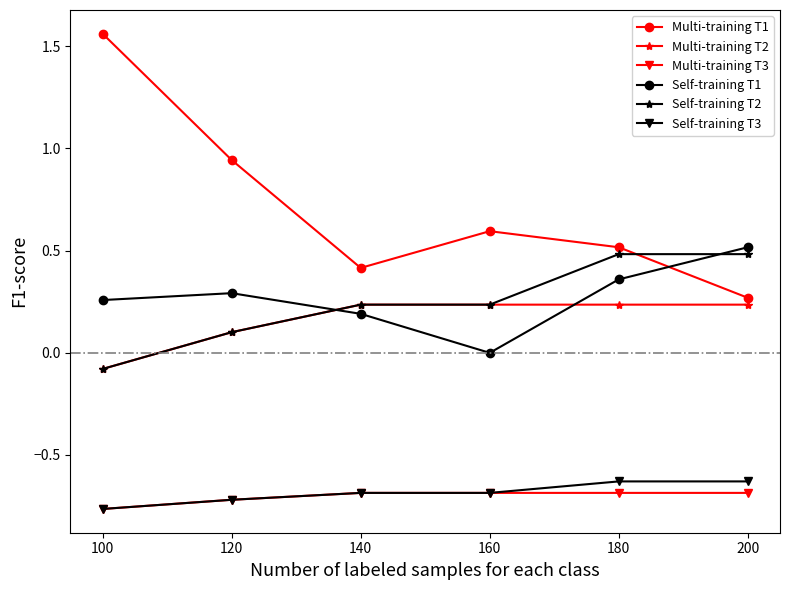

Is this an area chart (filled region under the line)?

No